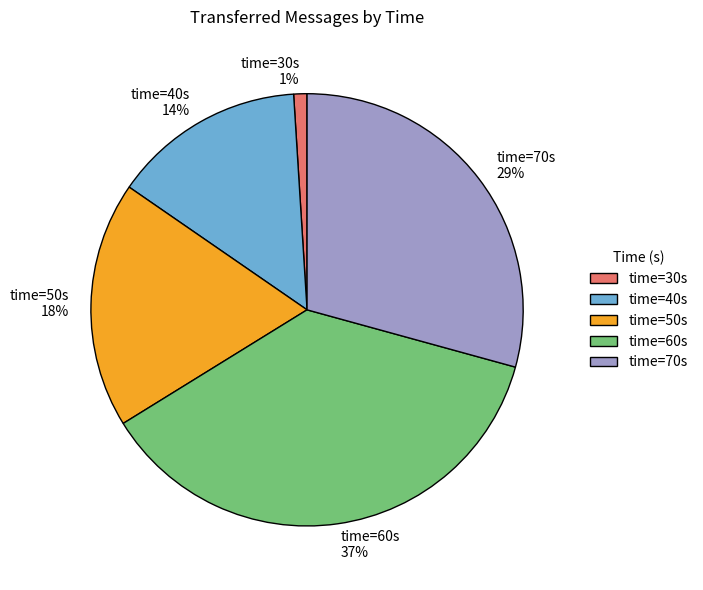

To the nearest percent, what is the average slice percentage?

20%